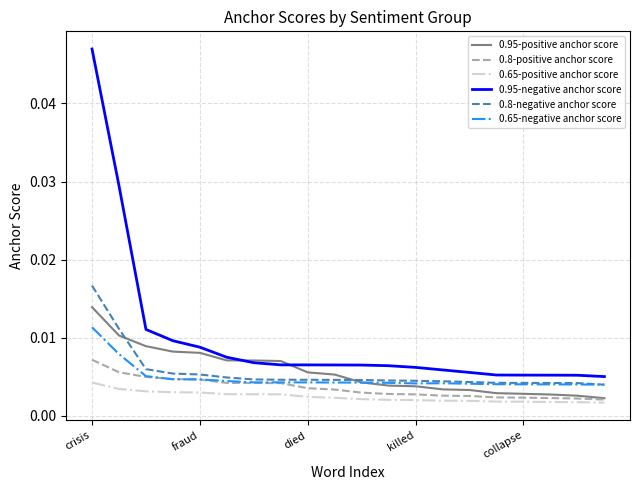

Which series has the widest spread of values?

0.95-negative anchor score